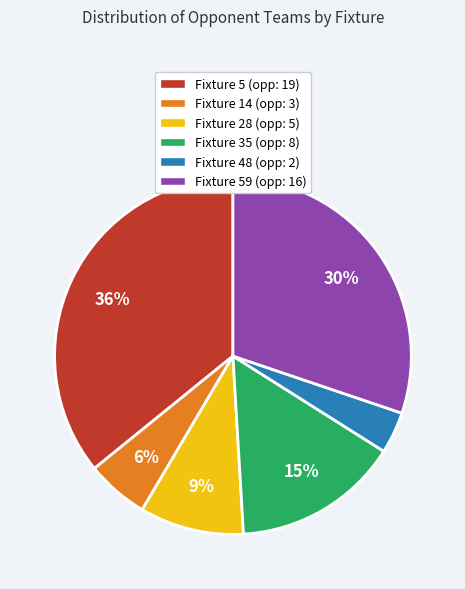

To the nearest percent, what is the average slice percentage?

17%